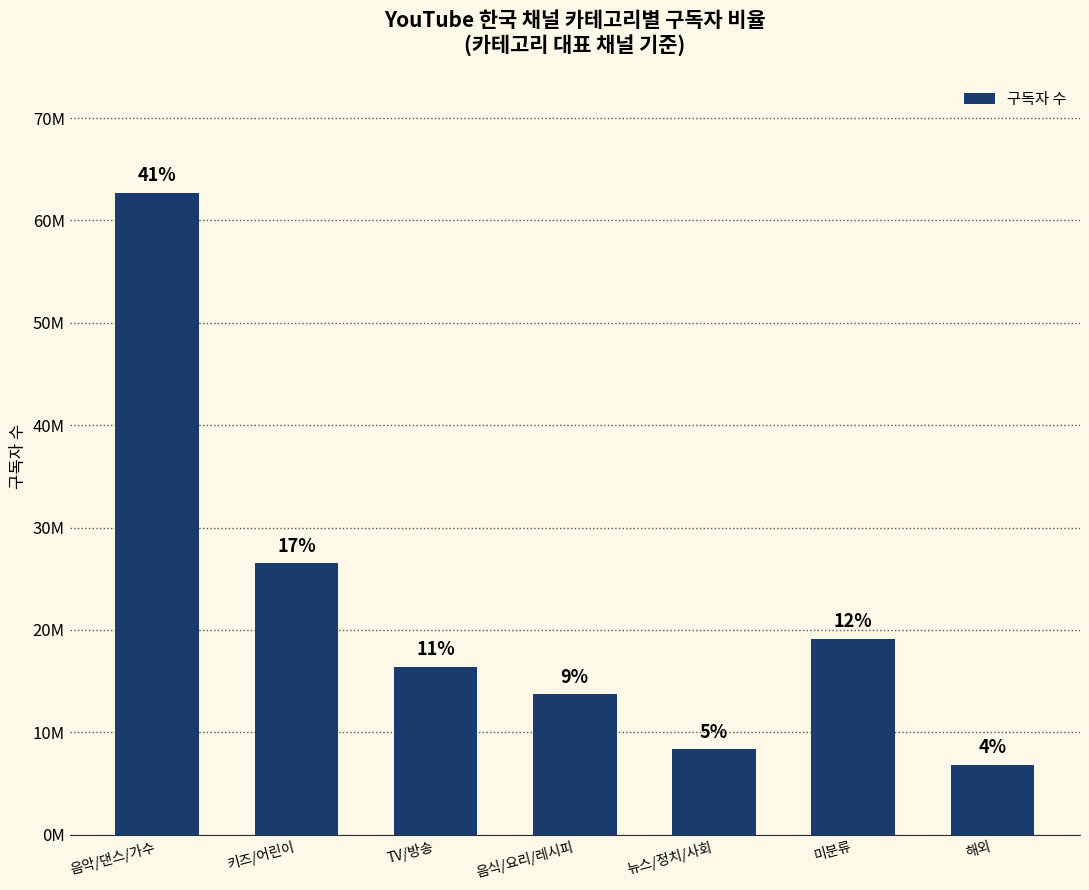

What is the sum of the values at 음식/요리/레시피 and 음악/댄스/가수?

76400000